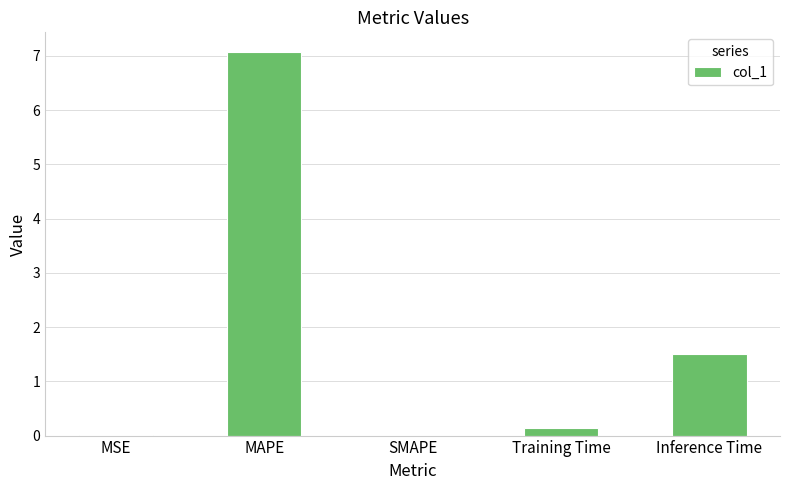

What value does the data have at MAPE?

7.1